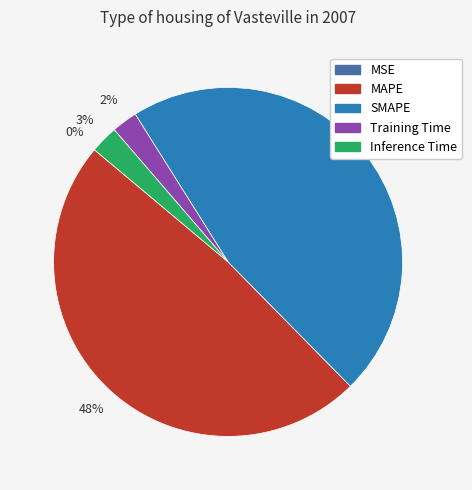

Which slice is the largest?

MAPE